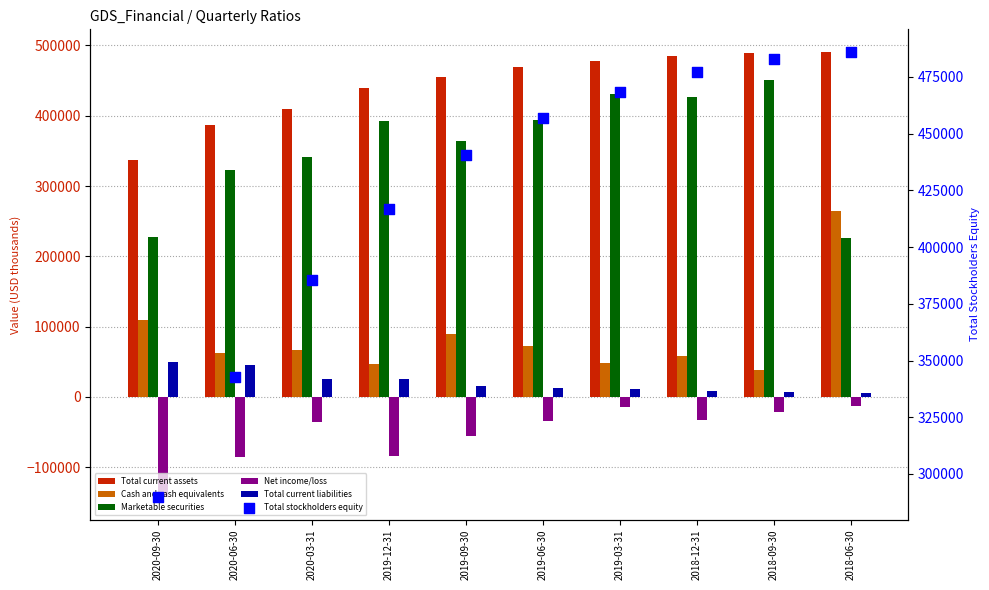

Which series has the largest Y range (max minus min)?

Cash and cash equivalents